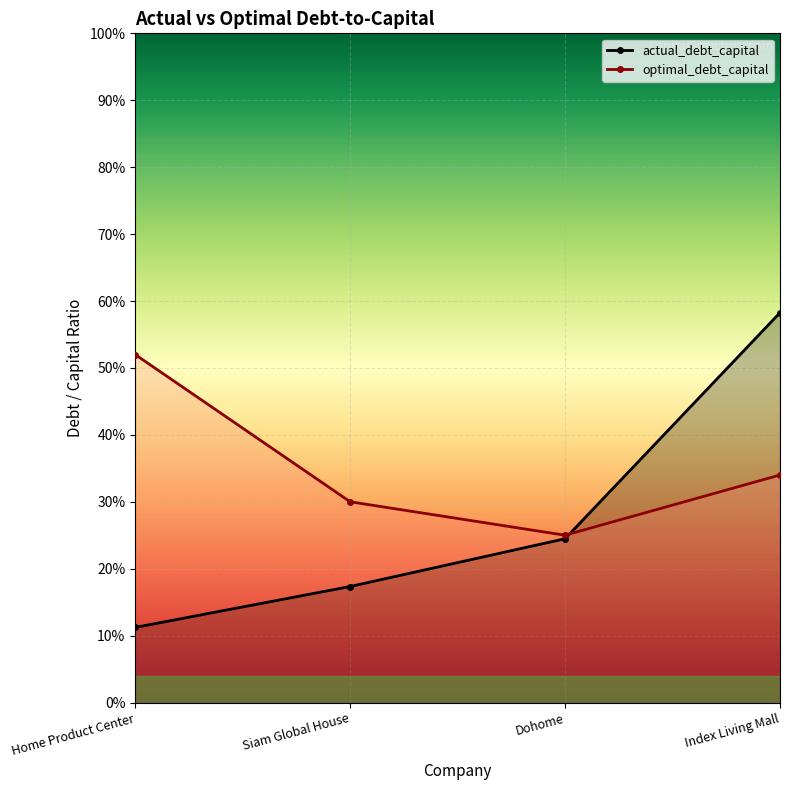

Rank the series at Dohome from lowest to highest value.

actual_debt_capital, optimal_debt_capital